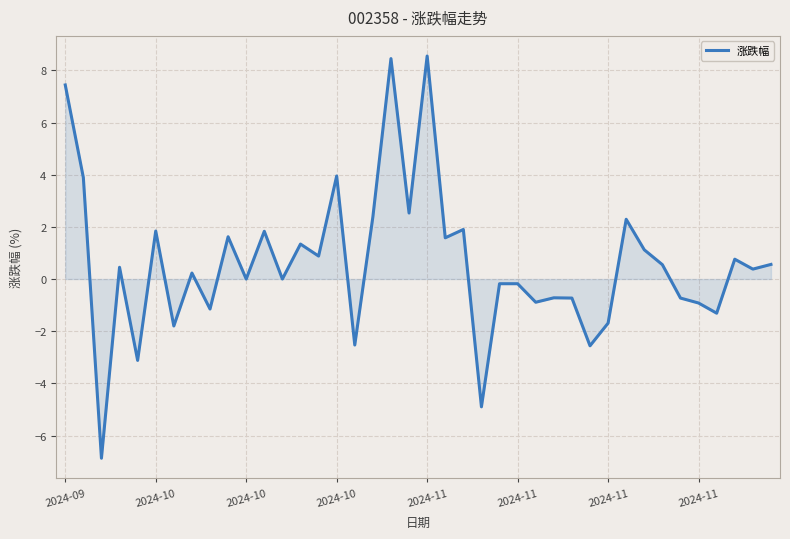

What is the difference between the maximum and minimum values?

15.4